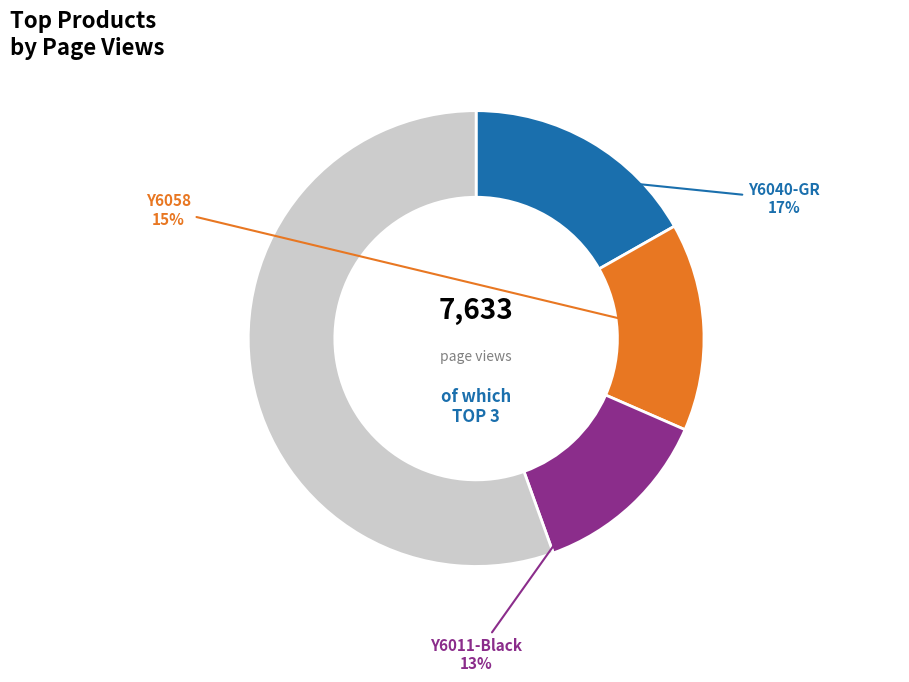

Does any single category account for the majority?

Yes